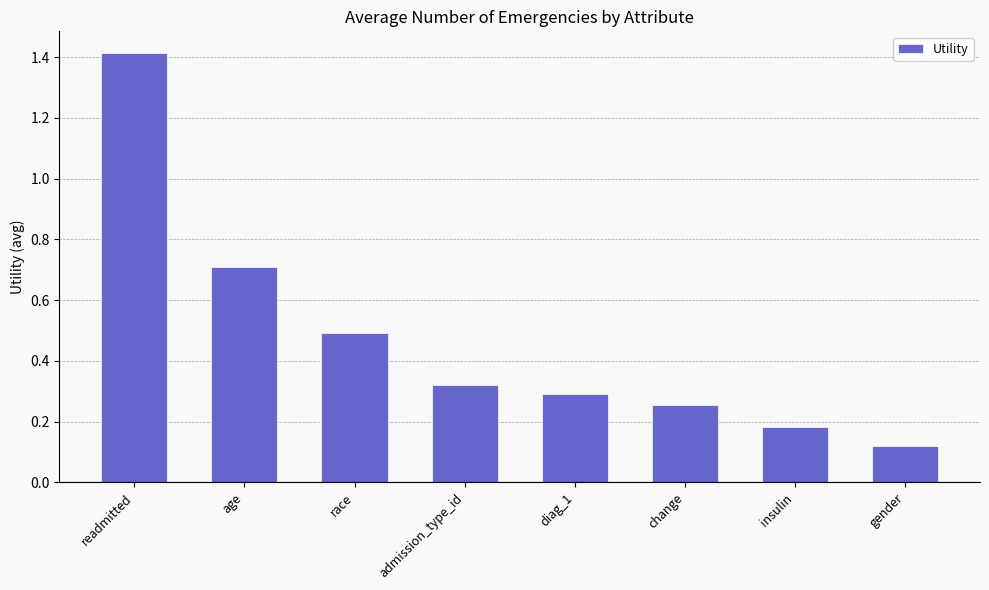

At which label is the value closest to 0?

gender